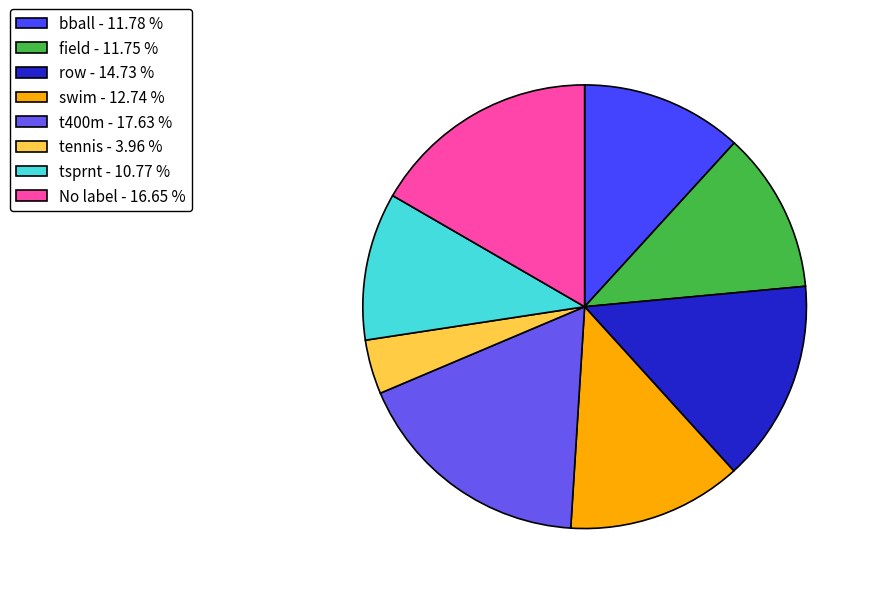

What is the smallest slice in the pie chart?

tennis